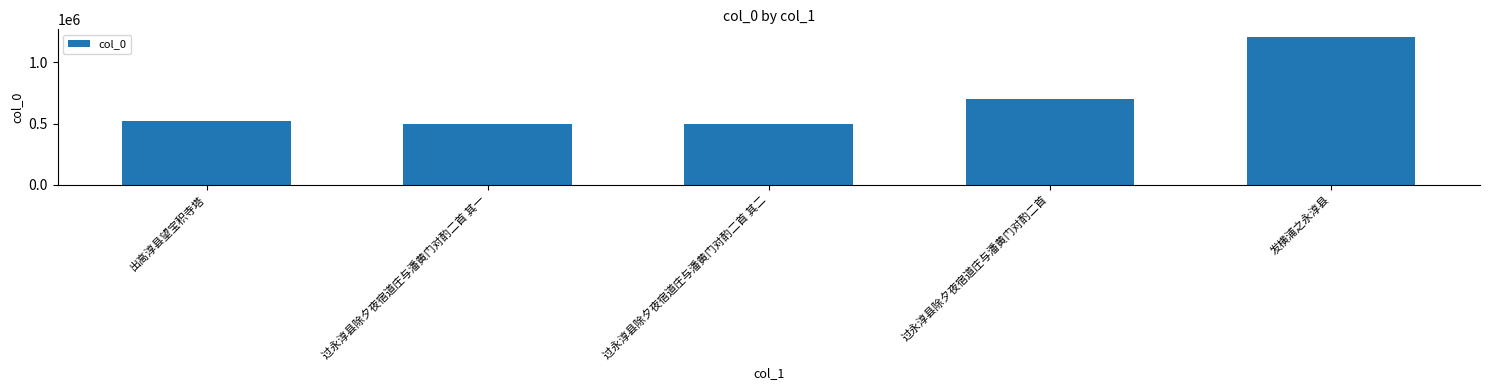

What is the value of the 5th bar from the left?

1207987